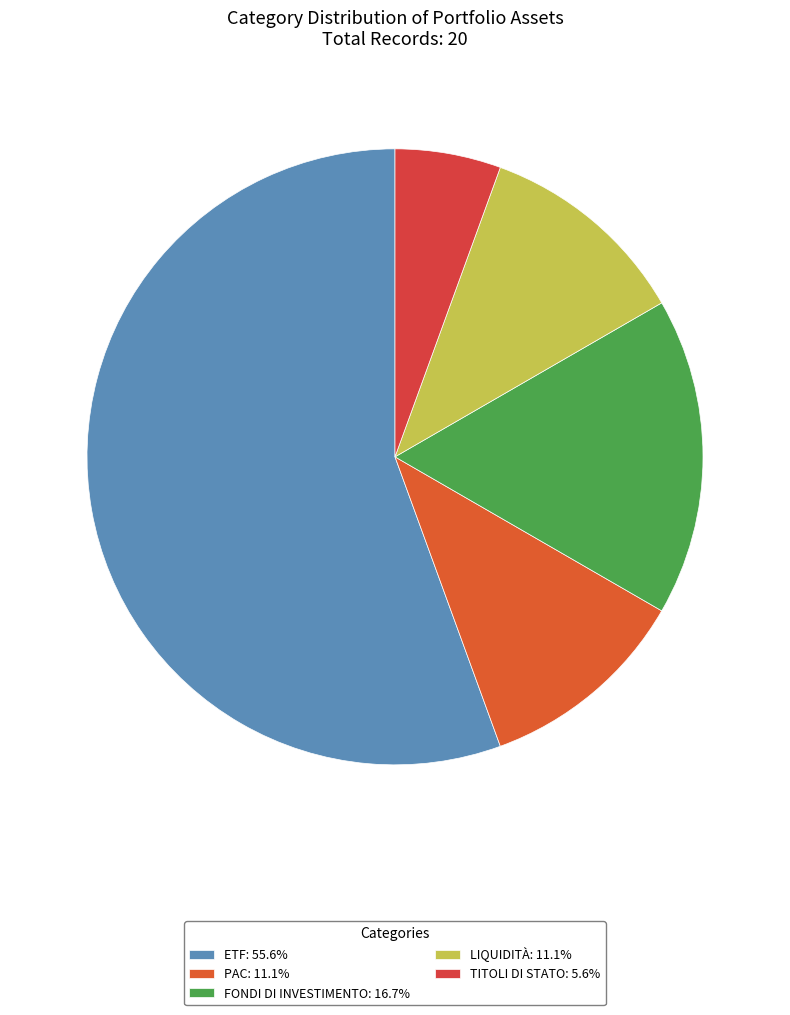

Count the number of slices in the pie.

5